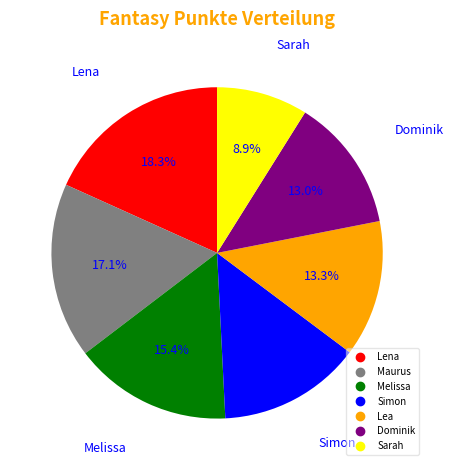

True or false: Maurus accounts for 24% of the total.

False